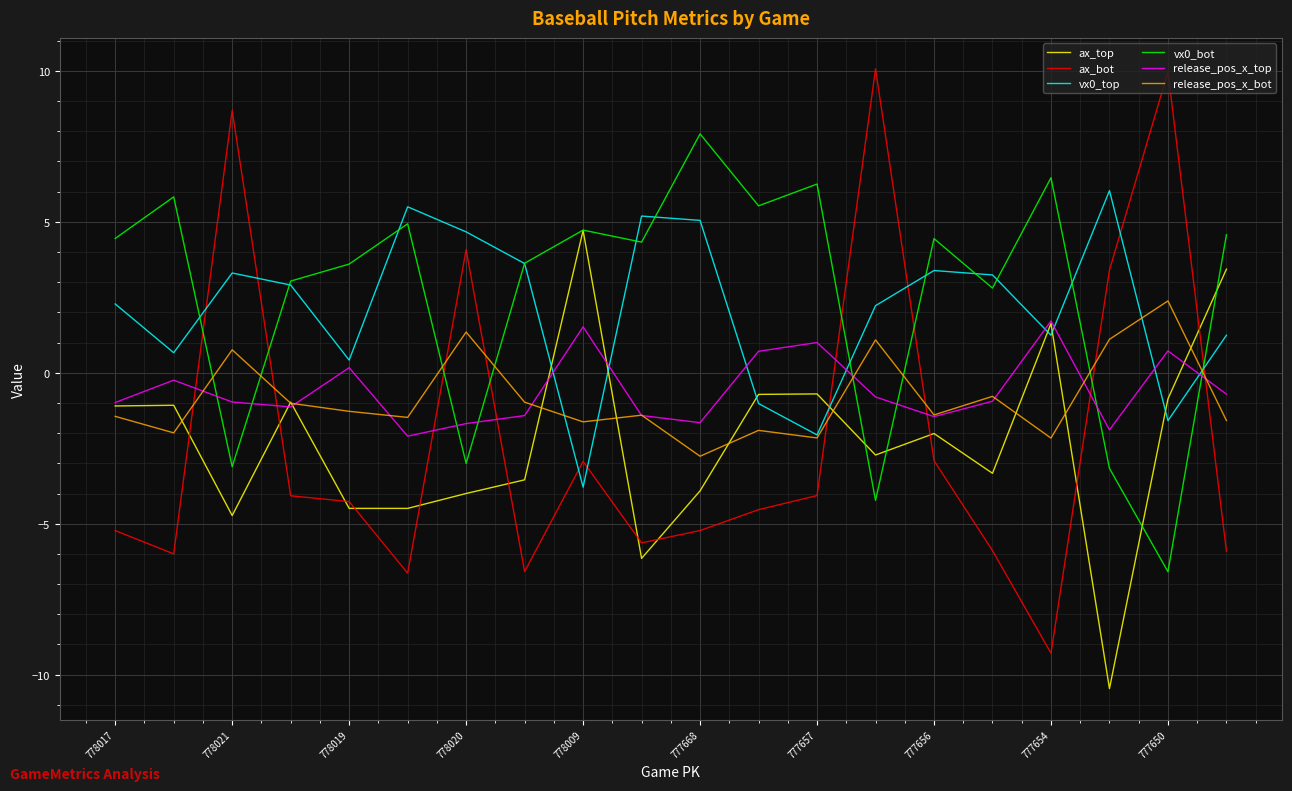

What is the highest value of the vx0_bot series?

7.9